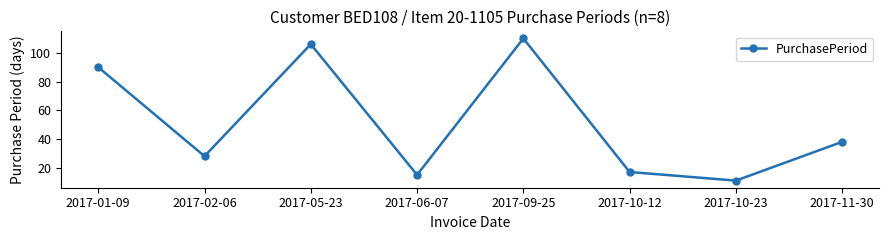

What is the change in value from 2017-06-07 to 2017-10-12?

+2